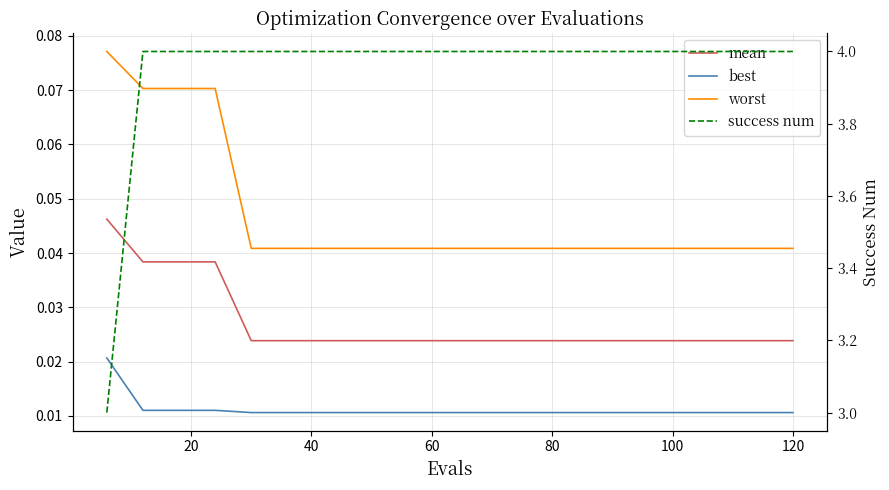

At 60, list the series in order from largest to smallest.

success num, worst, mean, best